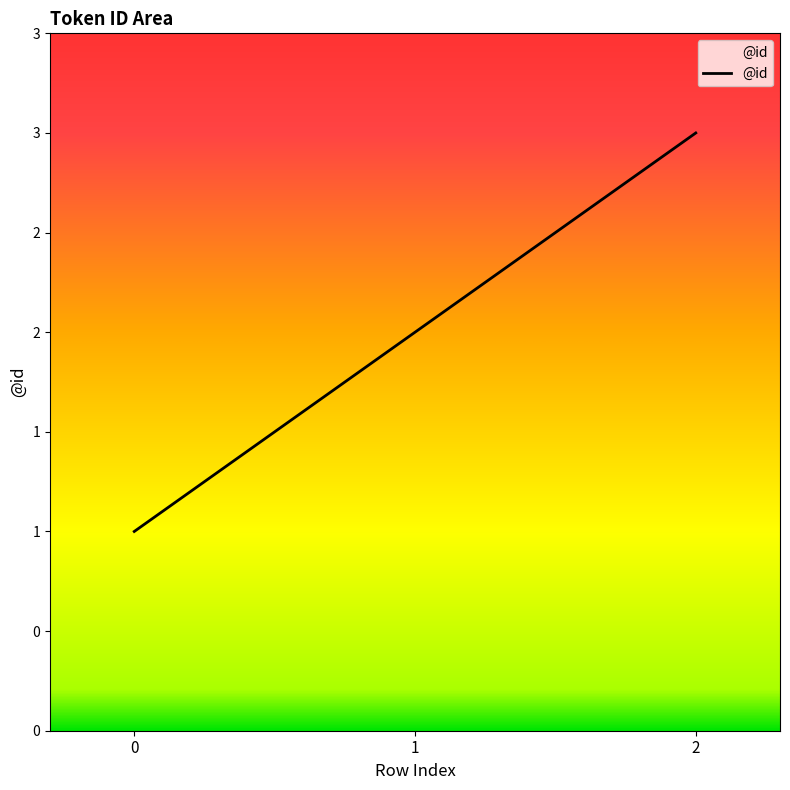

Does the chart have visible grid lines?

No